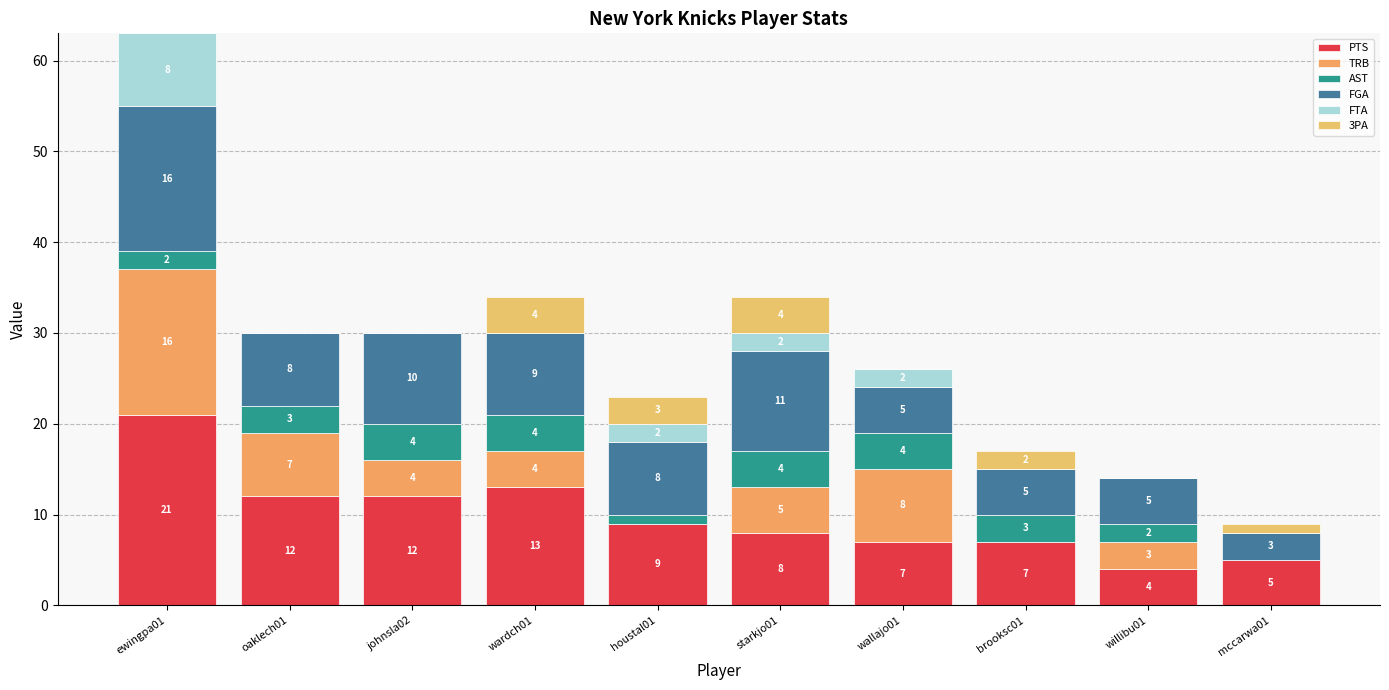

True or false: 3PA has a value of 1 at mccarwa01.

True